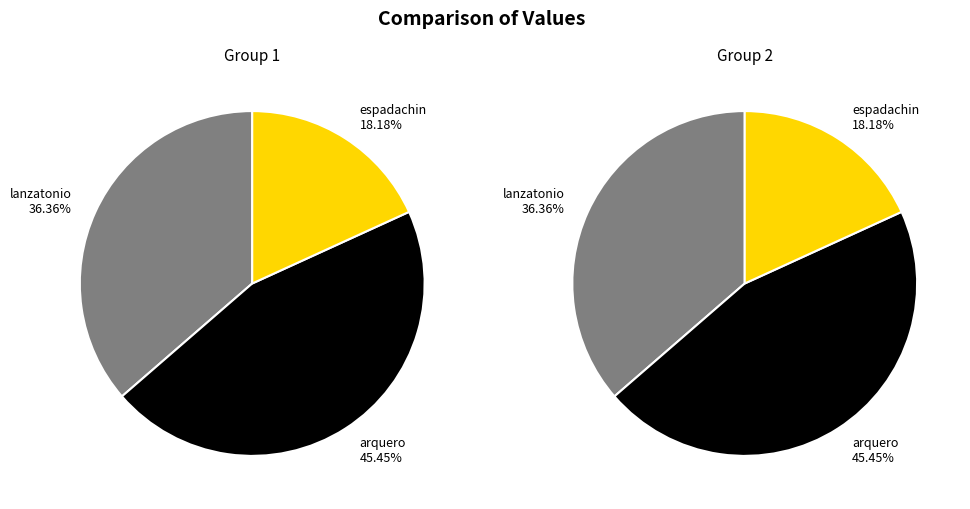

Combined, what portion of the pie is espadachin and lanzatonio?

54.5%